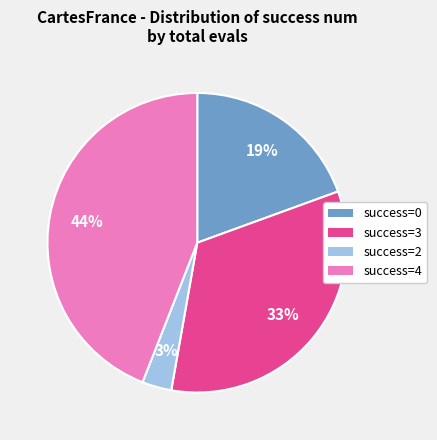

To the nearest percent, what is the difference between the largest and smallest slice percentages?

41%